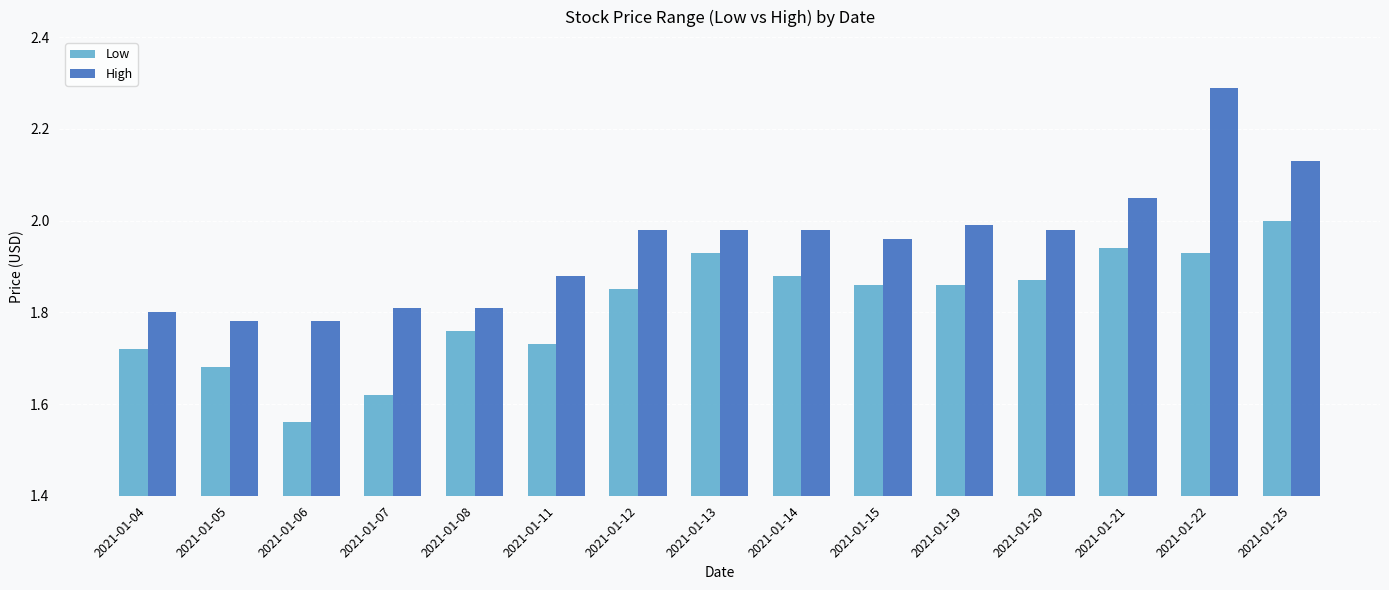

What is the sum of all High values?

29.2